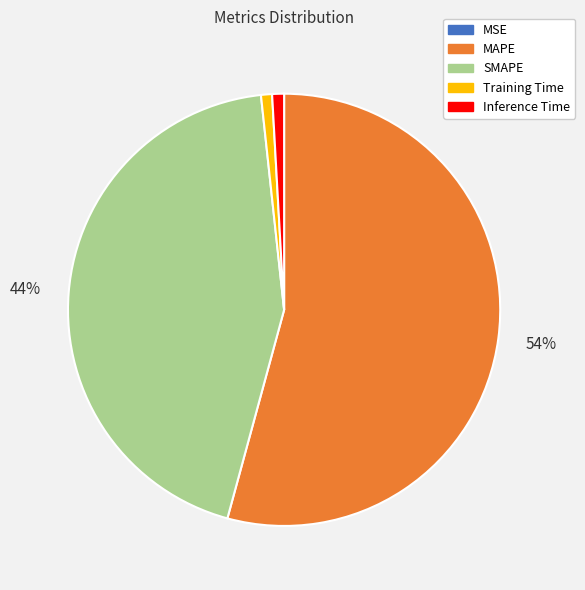

Is the sum of SMAPE and MAPE greater than half?

Yes